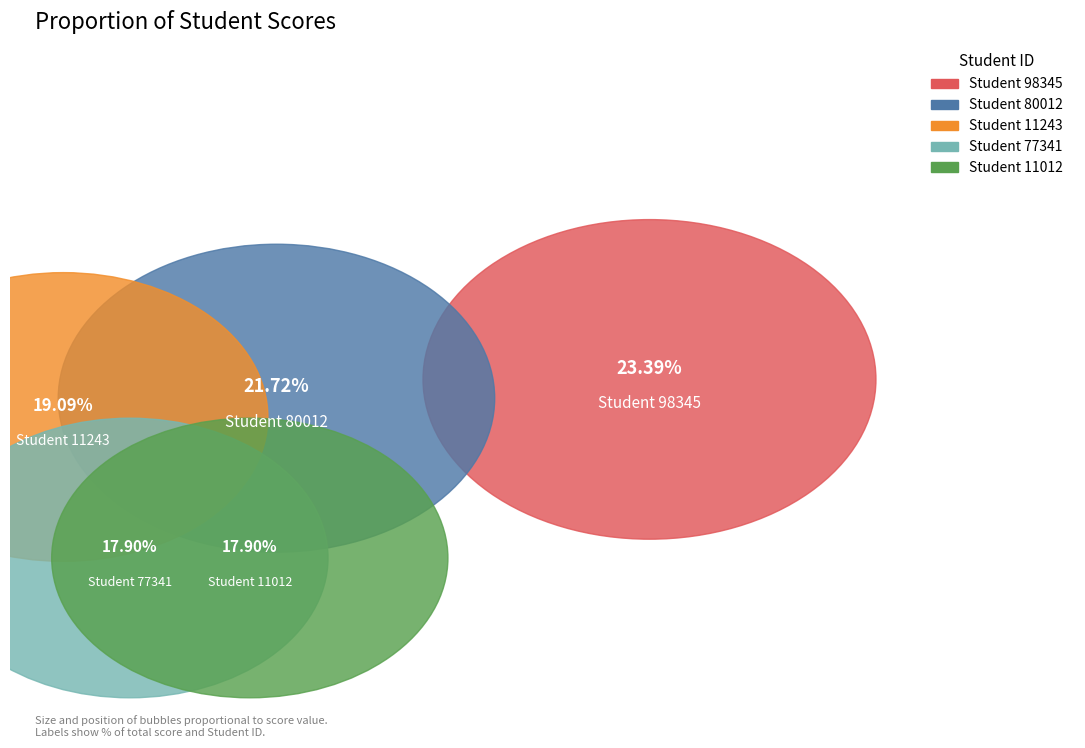

Does any single category account for the majority?

No